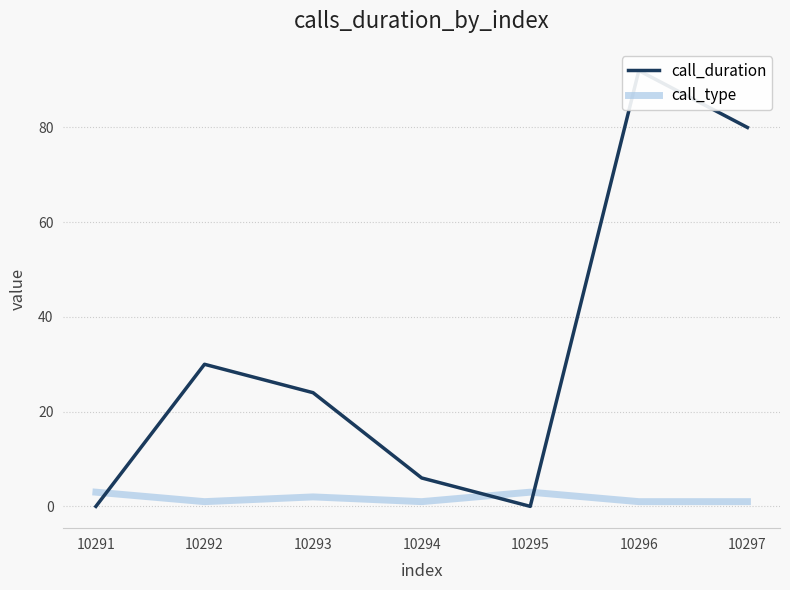

Where do call_type and call_duration first cross each other?

10291 and 10292